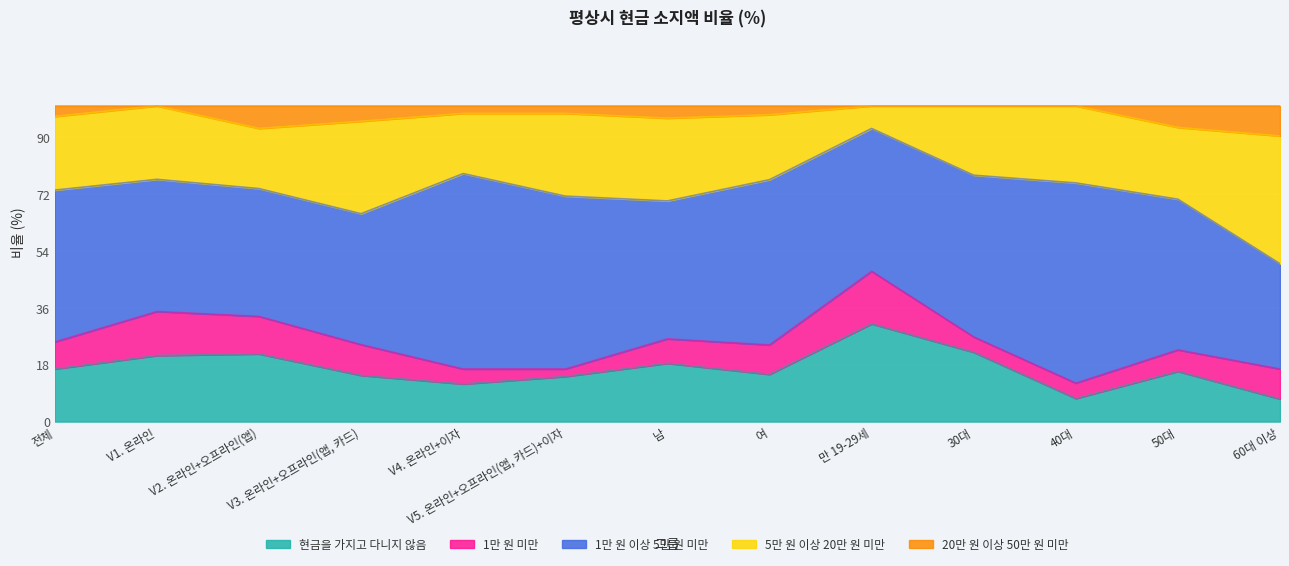

What is the total value across all series at 남?

100.0